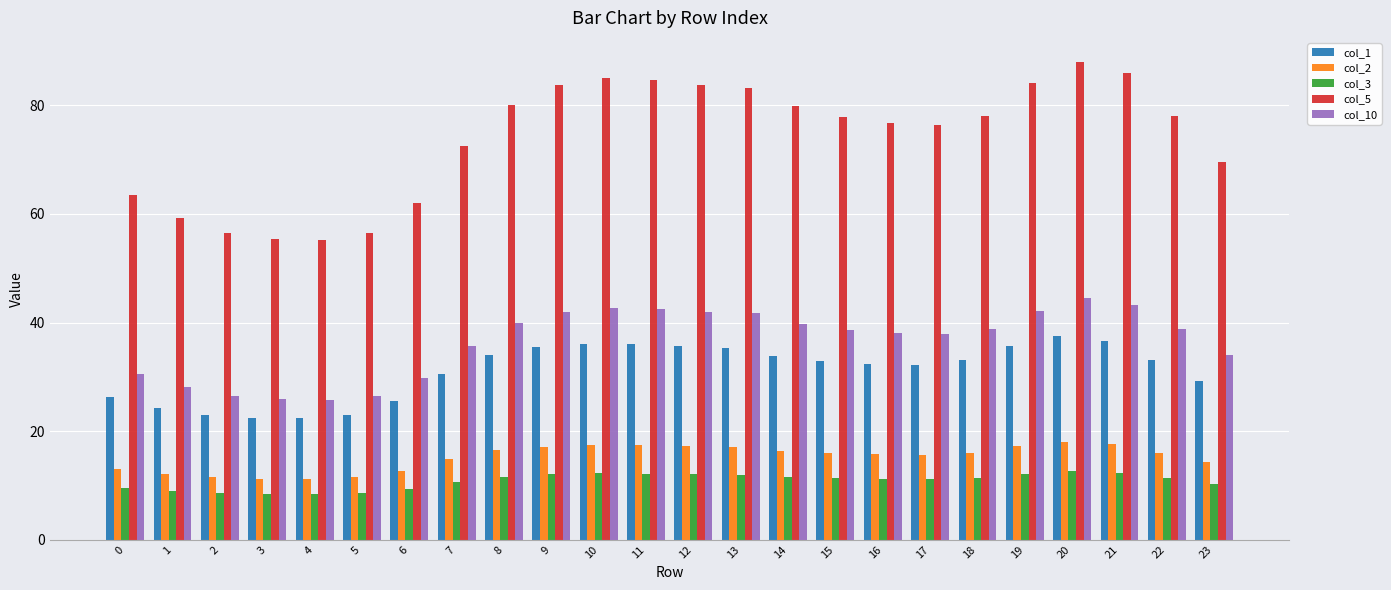

Are the bars horizontal?

No